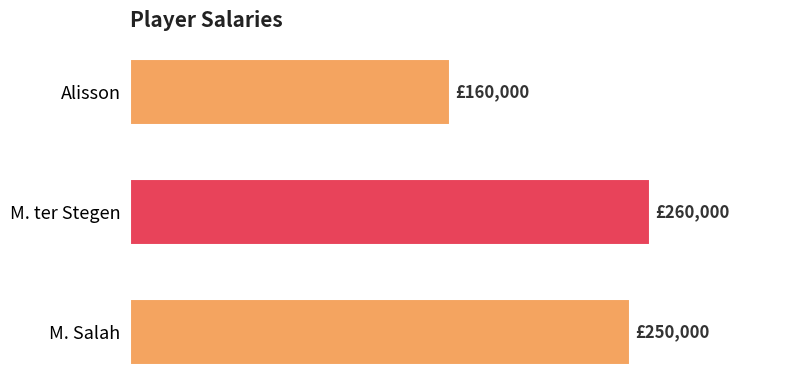

What is the difference between the second highest and minimum values?

90000